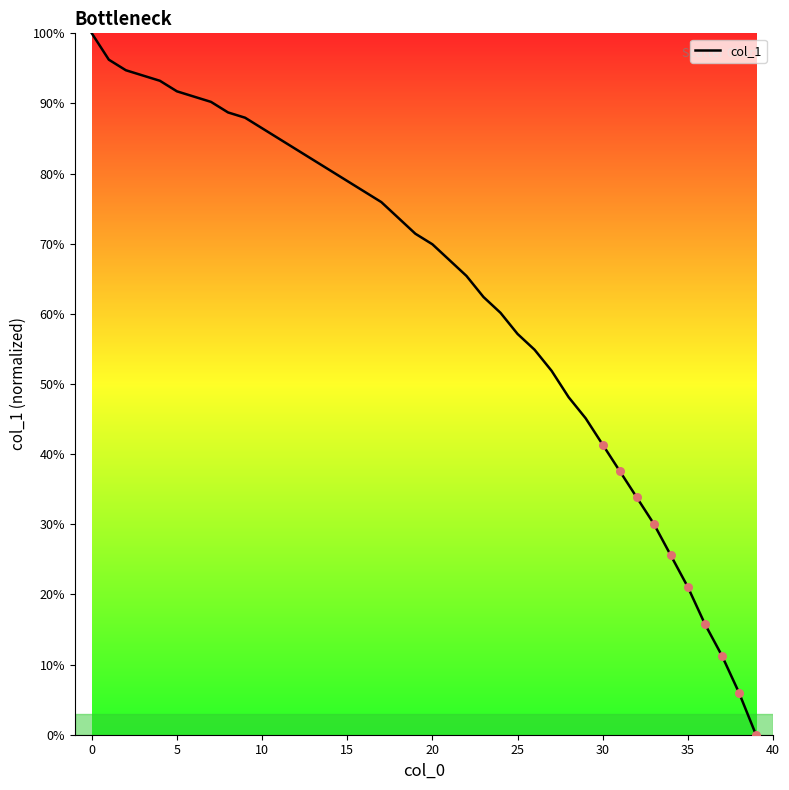

What is the difference between the maximum and minimum values?

100.0